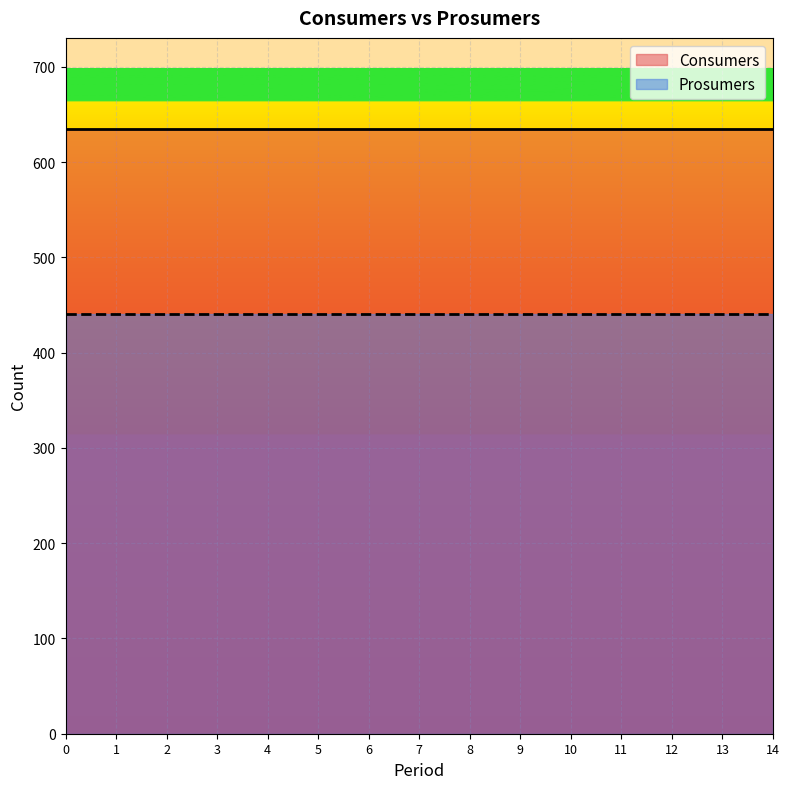

What is the minimum value for Consumers?

635